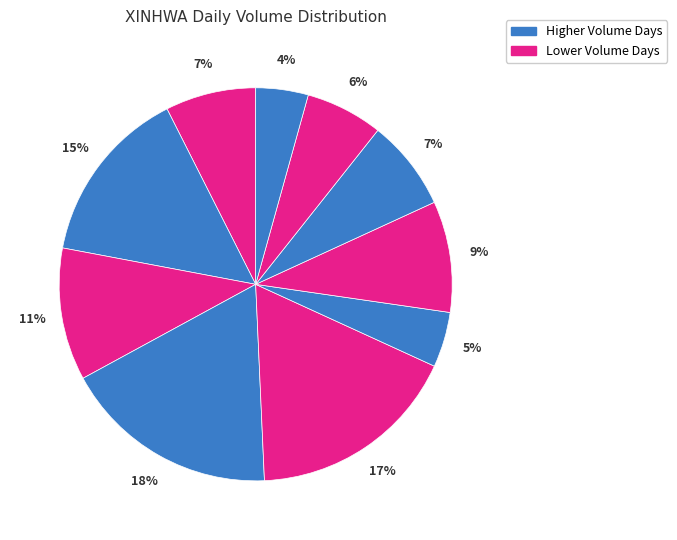

To the nearest percent, what is the average slice percentage?

10%